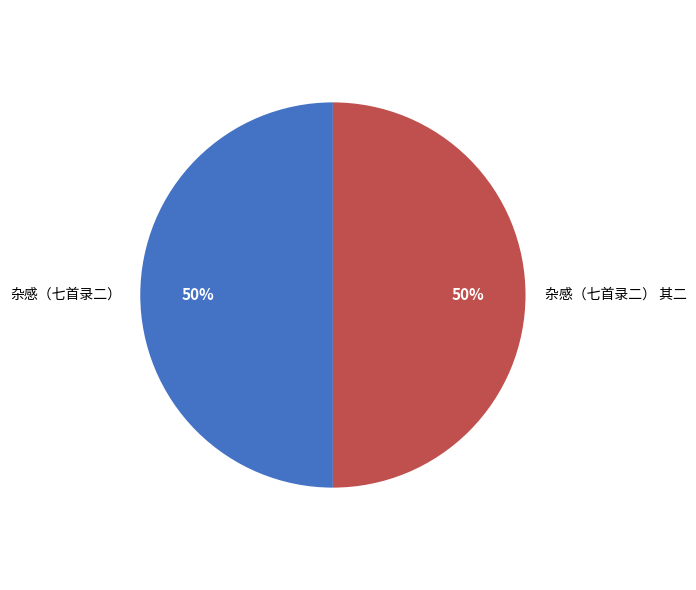

How many segments does this pie chart have?

2